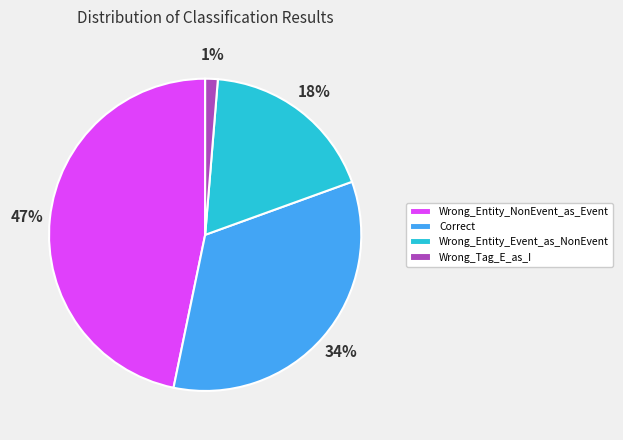

Which category has the biggest portion of the pie?

Wrong_Entity_NonEvent_as_Event